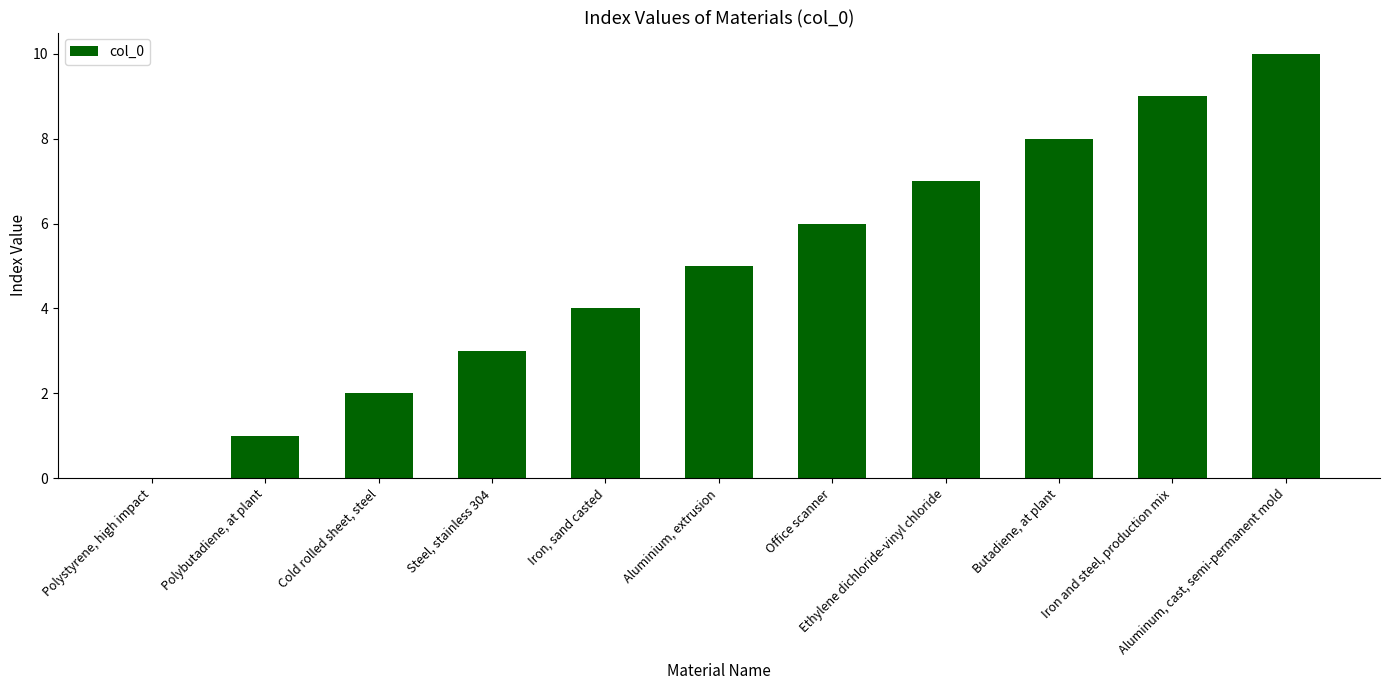

How many distinct data groups are displayed?

1